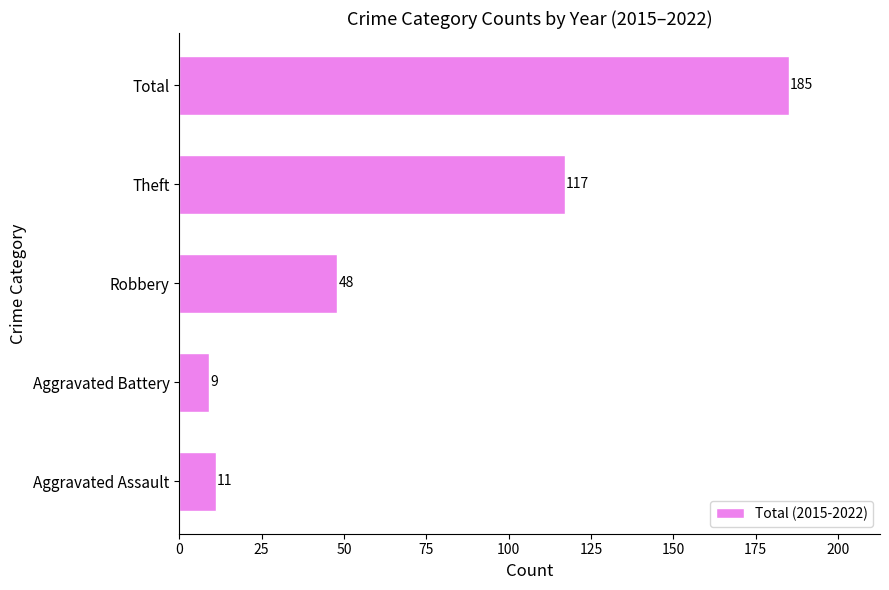

Count the number of categories in the chart.

5